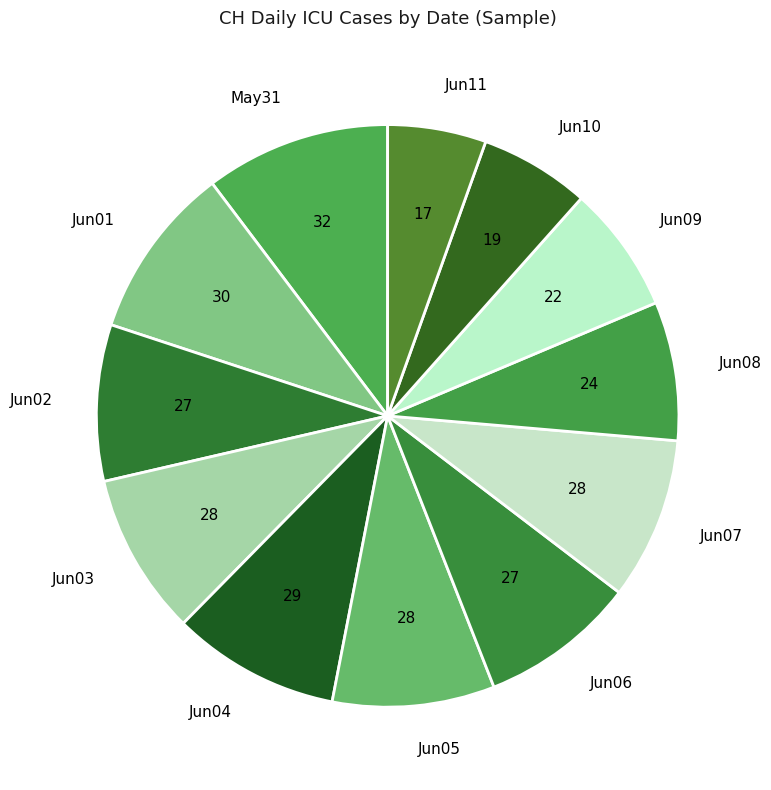

How many segments does this pie chart have?

12